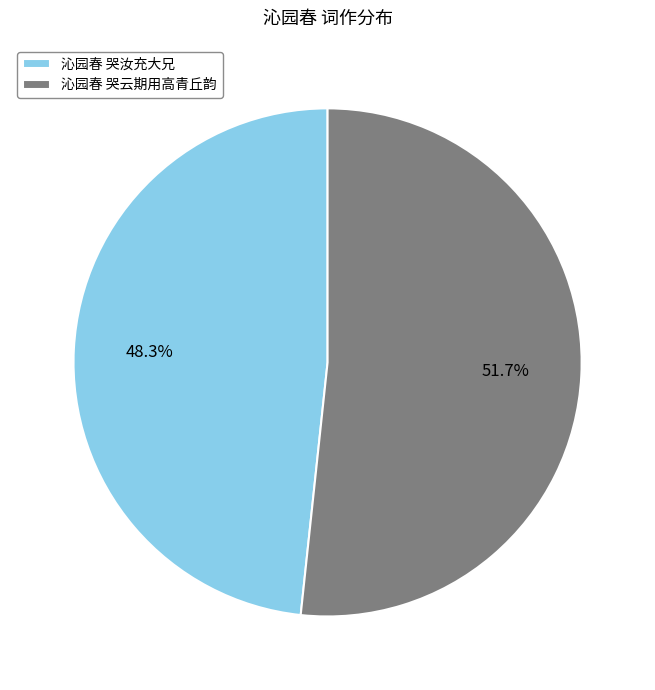

Count the number of slices in the pie.

2